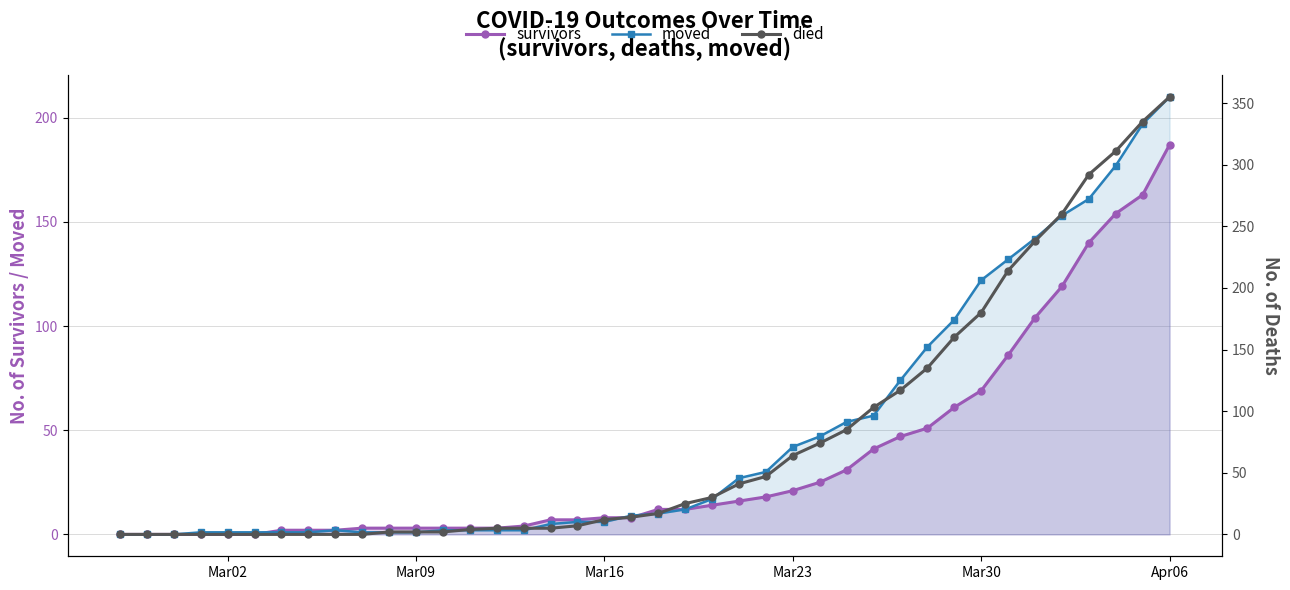

What are all the series names shown in the legend?

survivors, moved, died